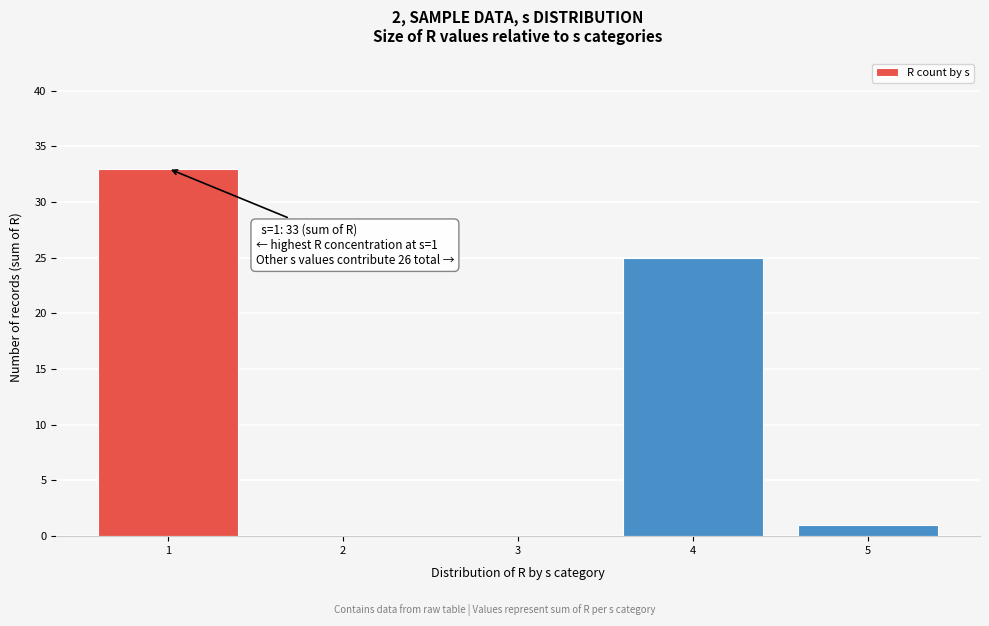

Reading left to right, transcribe all the data shown in this chart.

1=33	2=0	3=0	4=25	5=1